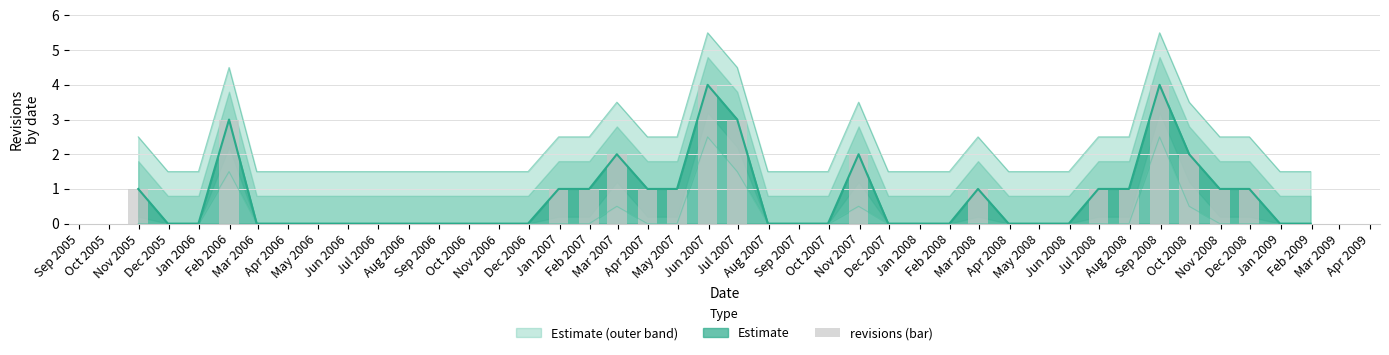

Reading left to right, what are all the values shown in this chart?

1	0	0	3	0	0	0	0	0	0	0	0	0	0	1	1	2	1	1	4	3	0	0	0	2	0	0	0	1	0	0	0	1	1	4	2	1	1	0	0